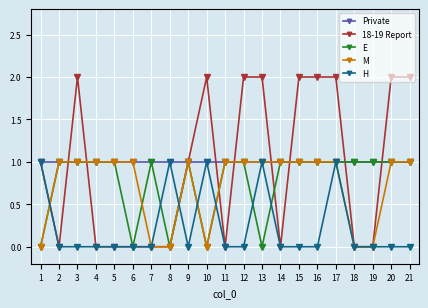

What is the value of the M point at the 16th from the left?

1